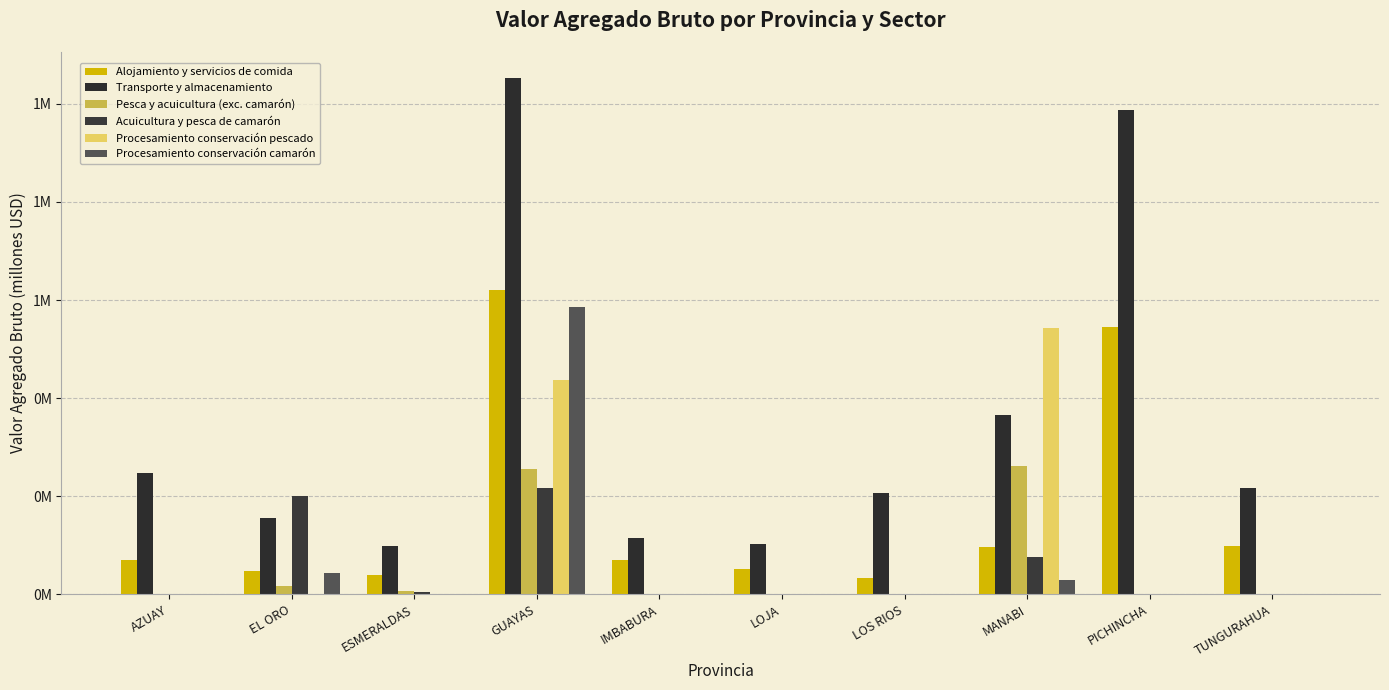

What is the label of the 4th bar from the left?

GUAYAS